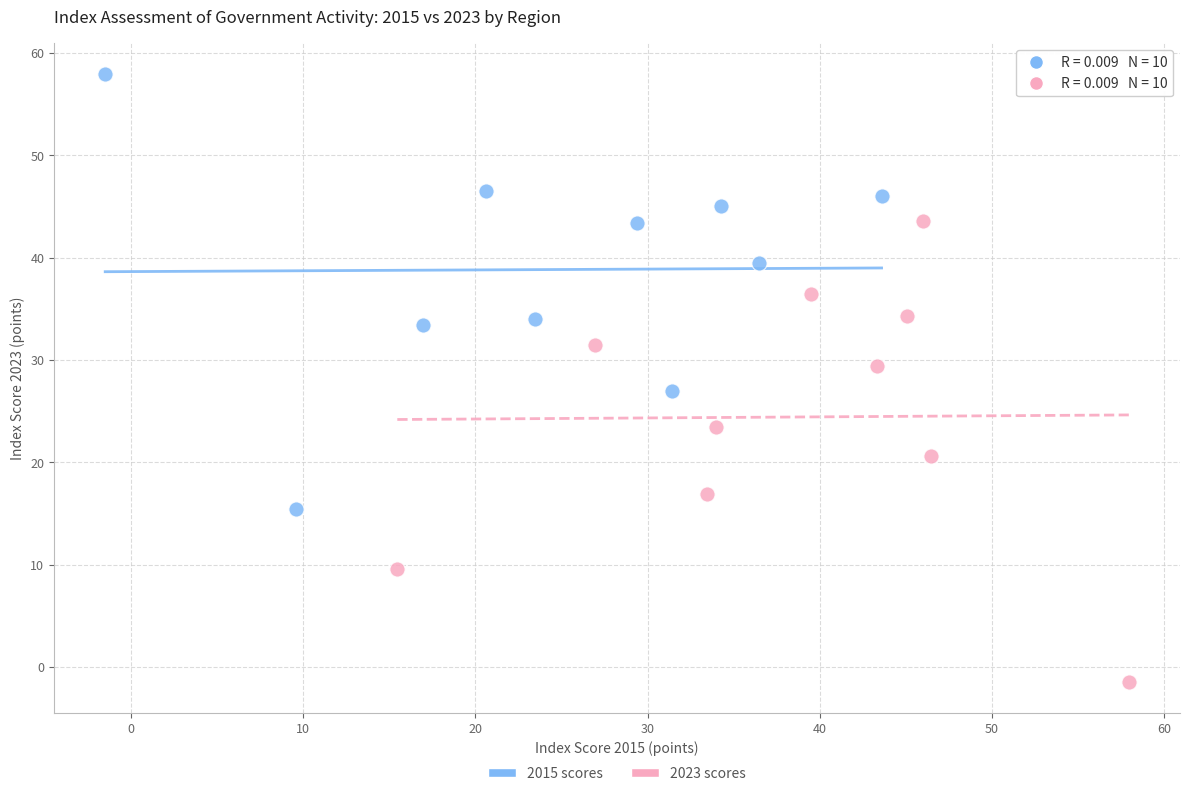

What are all the series names shown in the legend?

2015 scores, 2023 scores